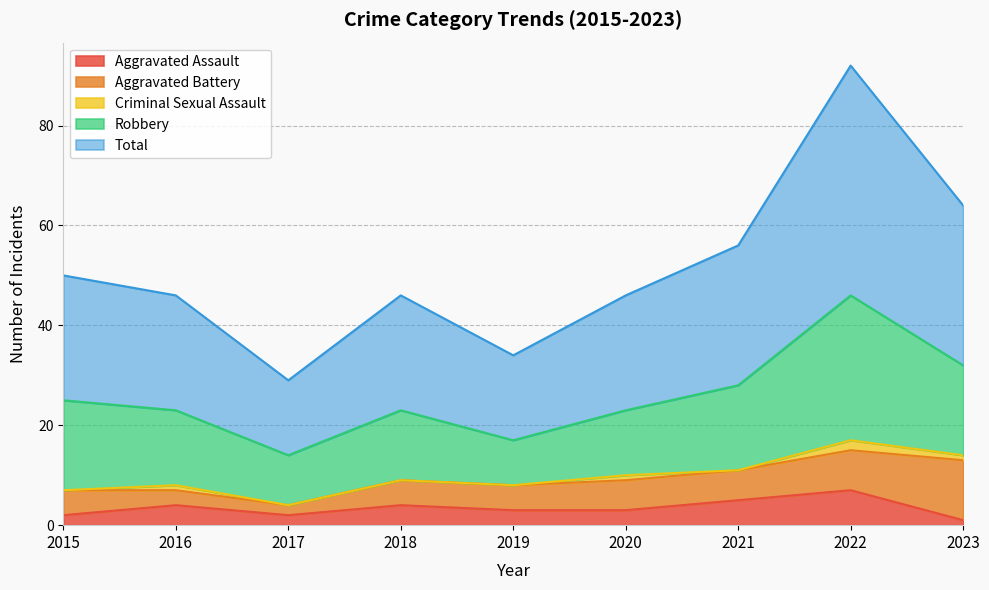

In Total, how many points are higher than both neighbors (excluding endpoints)?

2